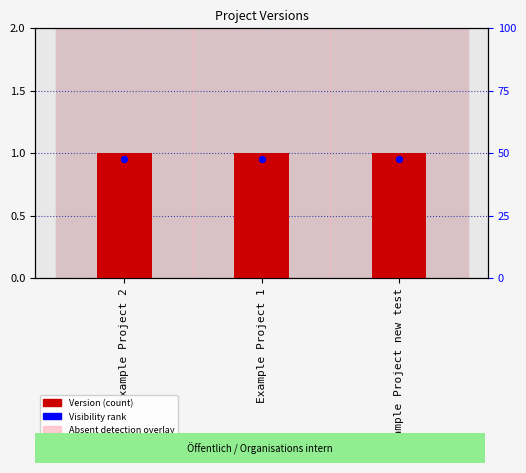

Which series has the largest total across all categories?

Version